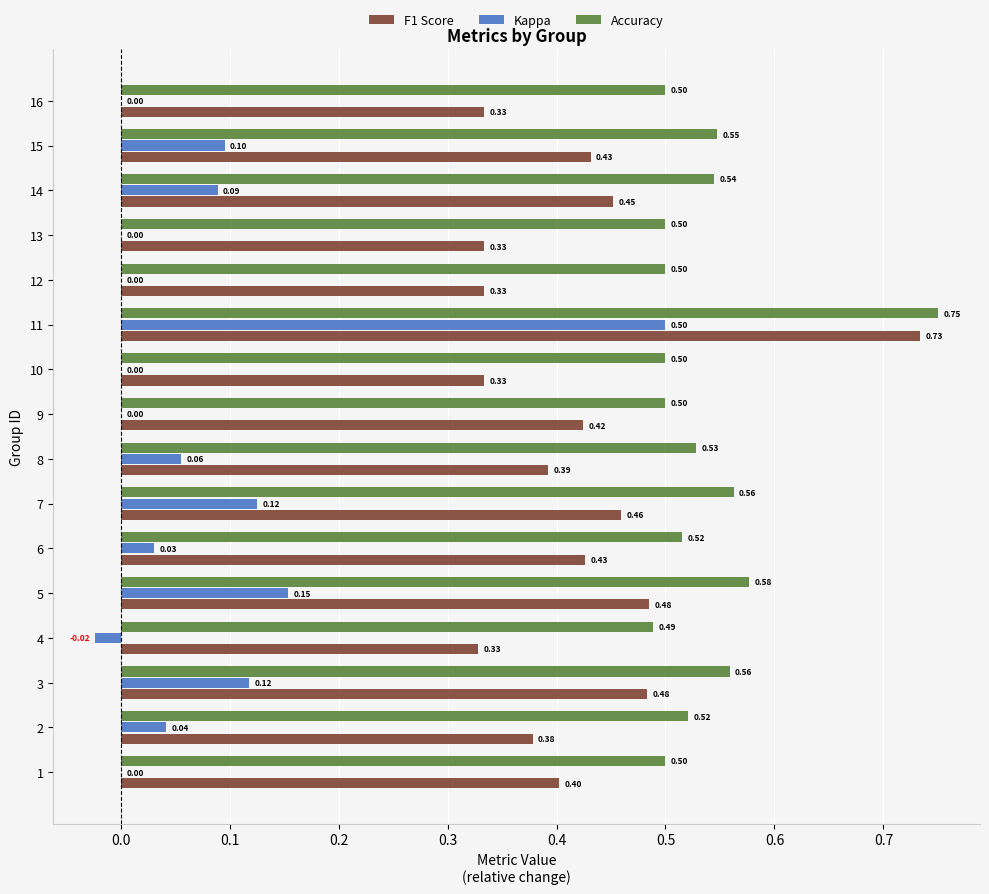

Is the value of Accuracy at 12 greater than the value of Kappa at 5?

Yes